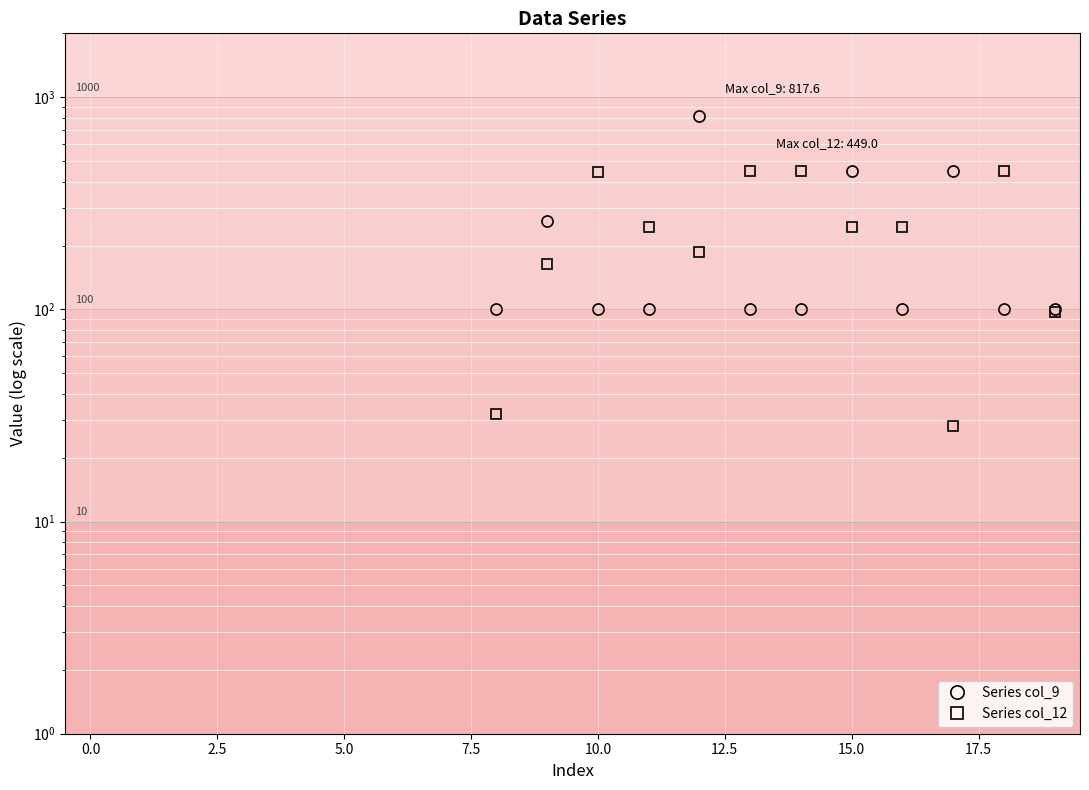

At which category does Series col_12 reach its first local valley?

12